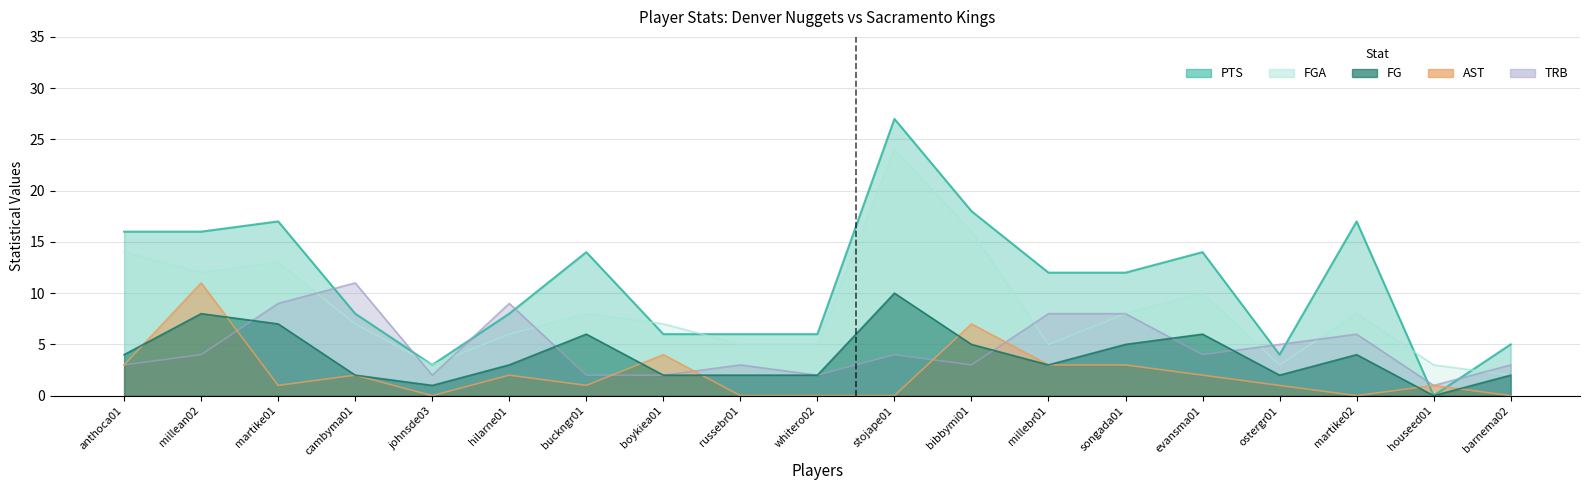

What is the difference between the maximum and minimum values in the AST series?

11